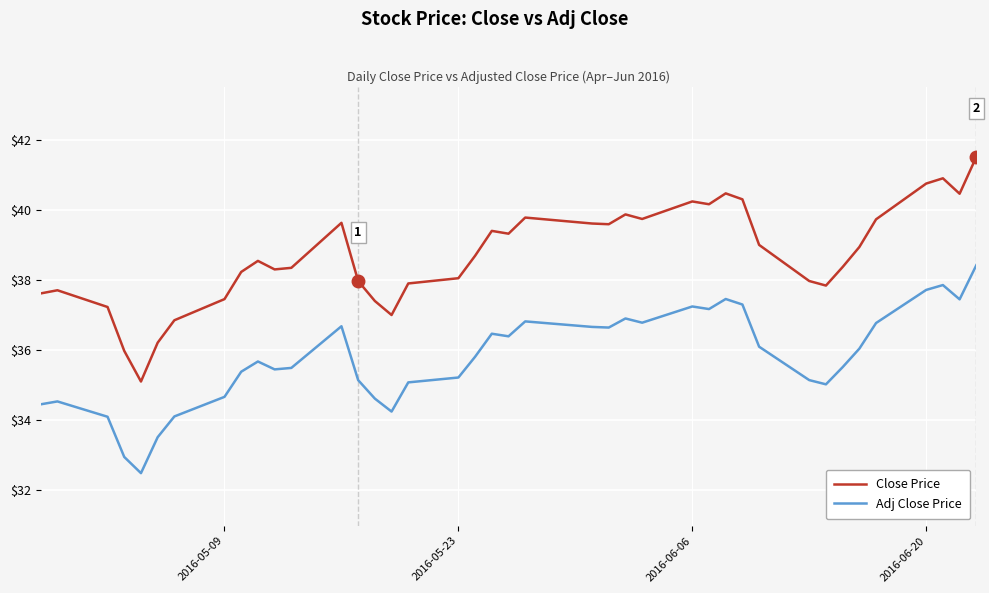

Which series has the widest spread of values?

Close Price